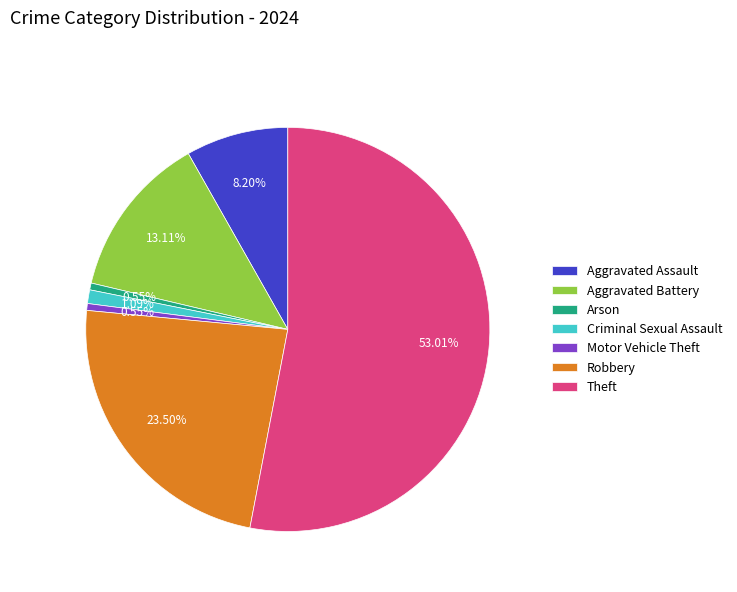

Which has a higher value, Aggravated Assault or Robbery?

Robbery